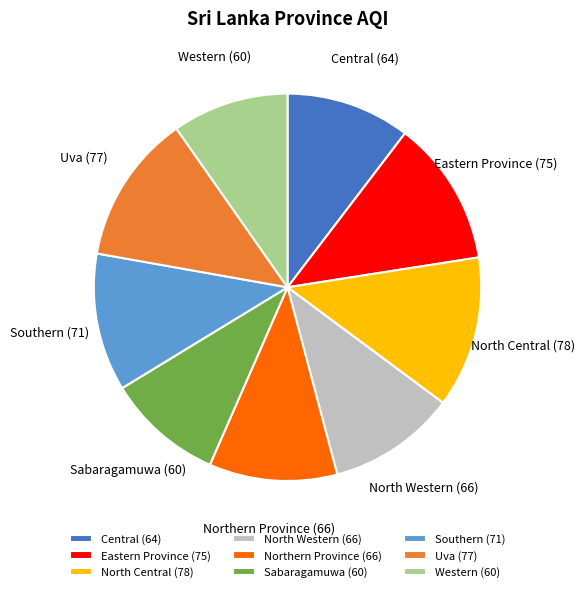

Is it true that Eastern Province is 12% of the pie?

True